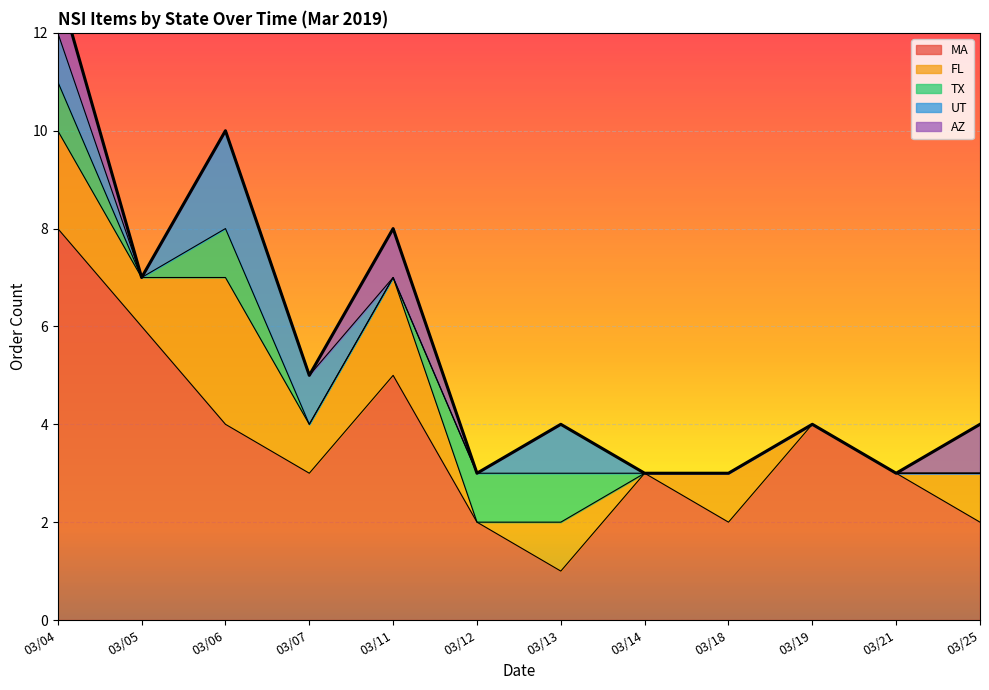

What are all the series names shown in the legend?

MA, FL, TX, UT, AZ